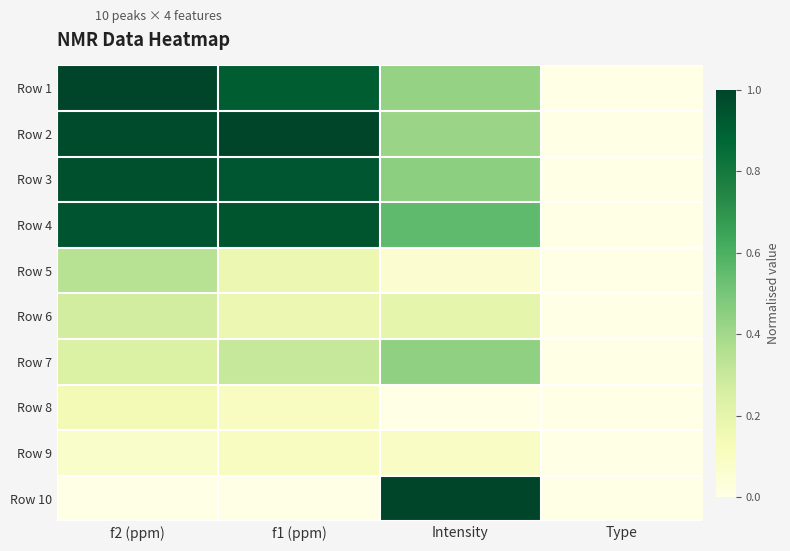

What is the spread (max minus min) of values at Intensity?

1.0